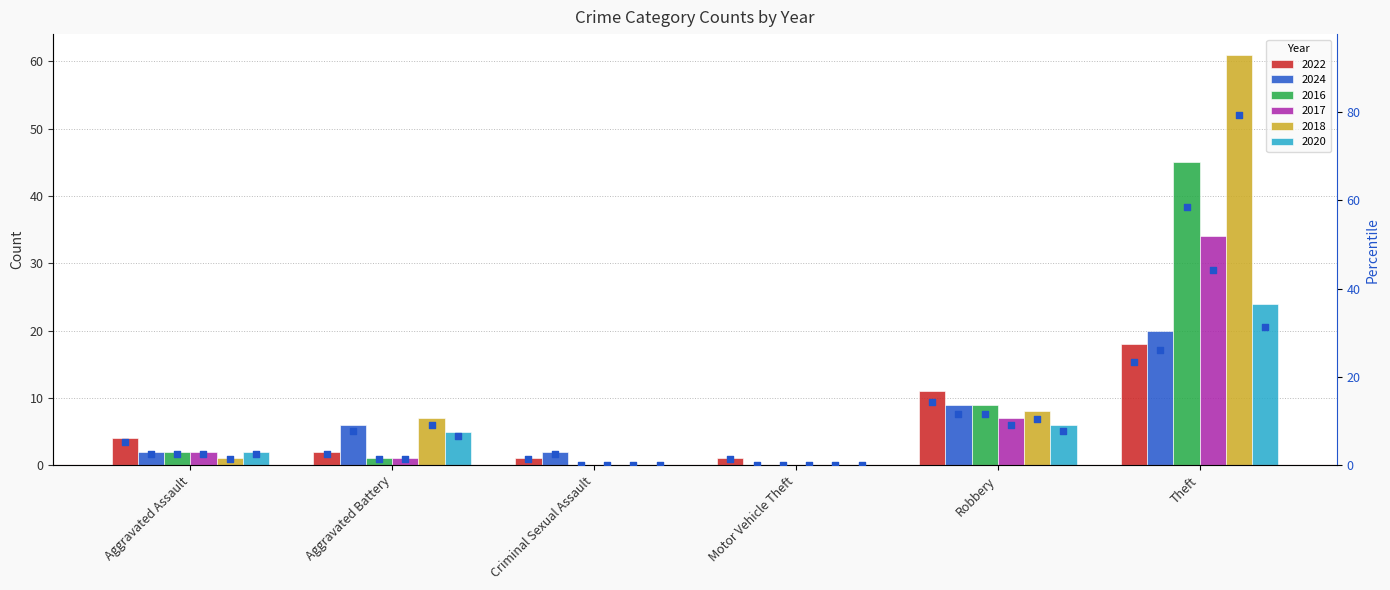

Which has a higher value, Criminal Sexual Assault or Motor Vehicle Theft?

Criminal Sexual Assault